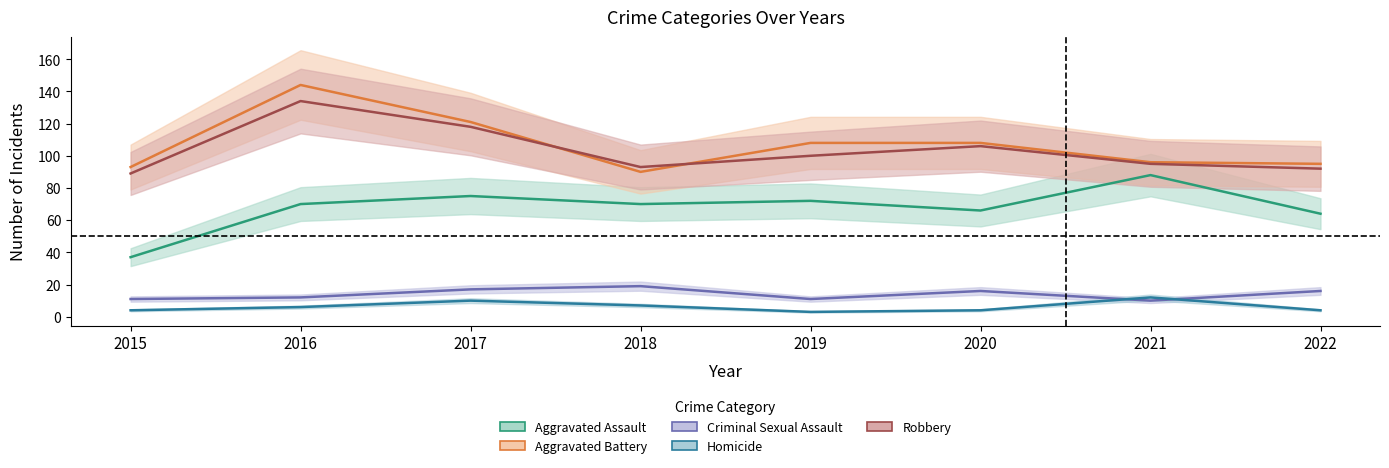

How many interior local peaks does the Robbery series have?

2